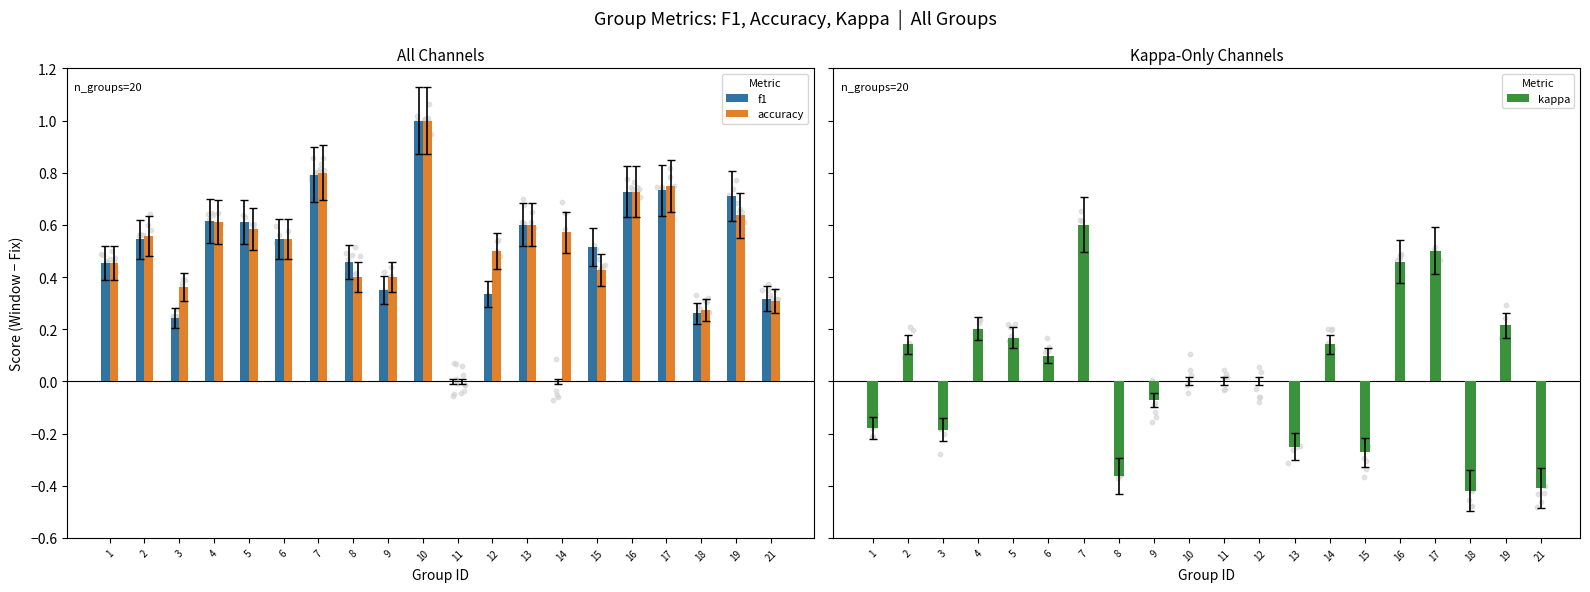

Which series has the largest total across all categories?

accuracy